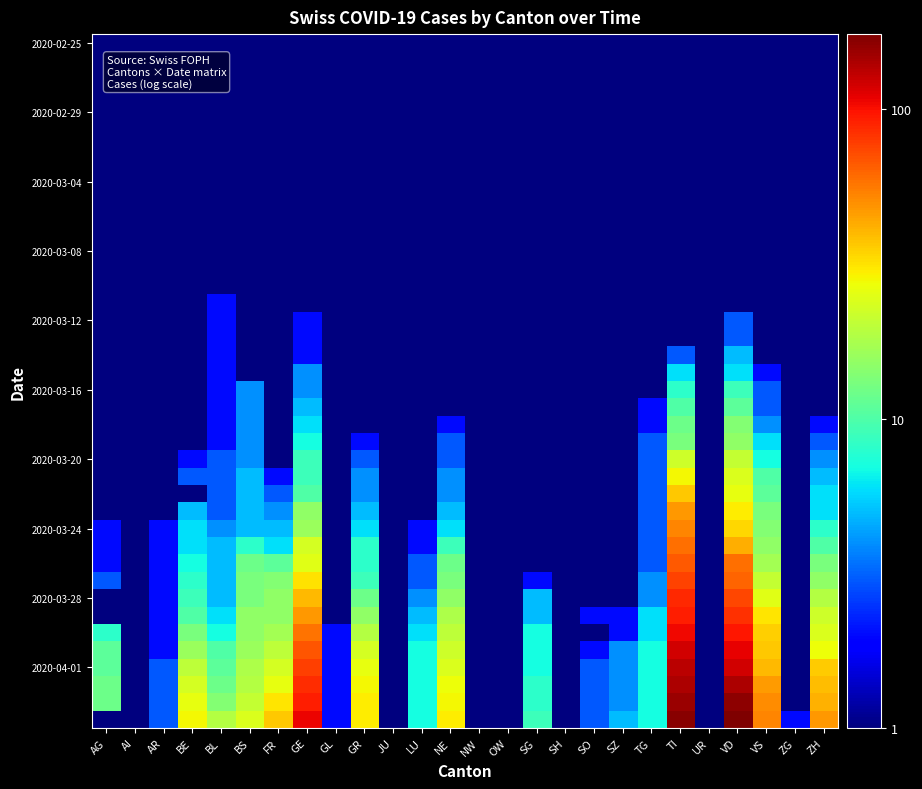

At how many categories does at least one series exceed 76?

3